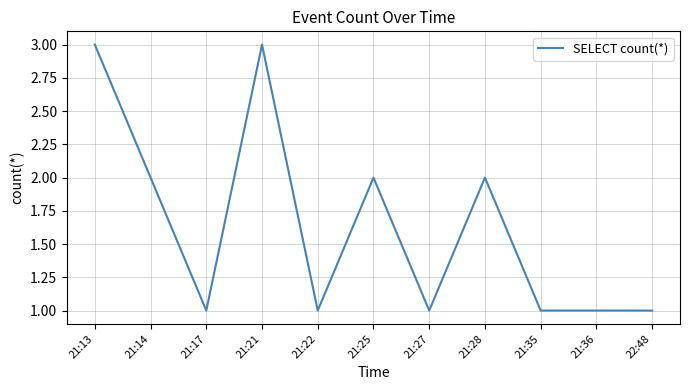

What is the ratio of the value at 22:48 to the value at 21:14?

0.5